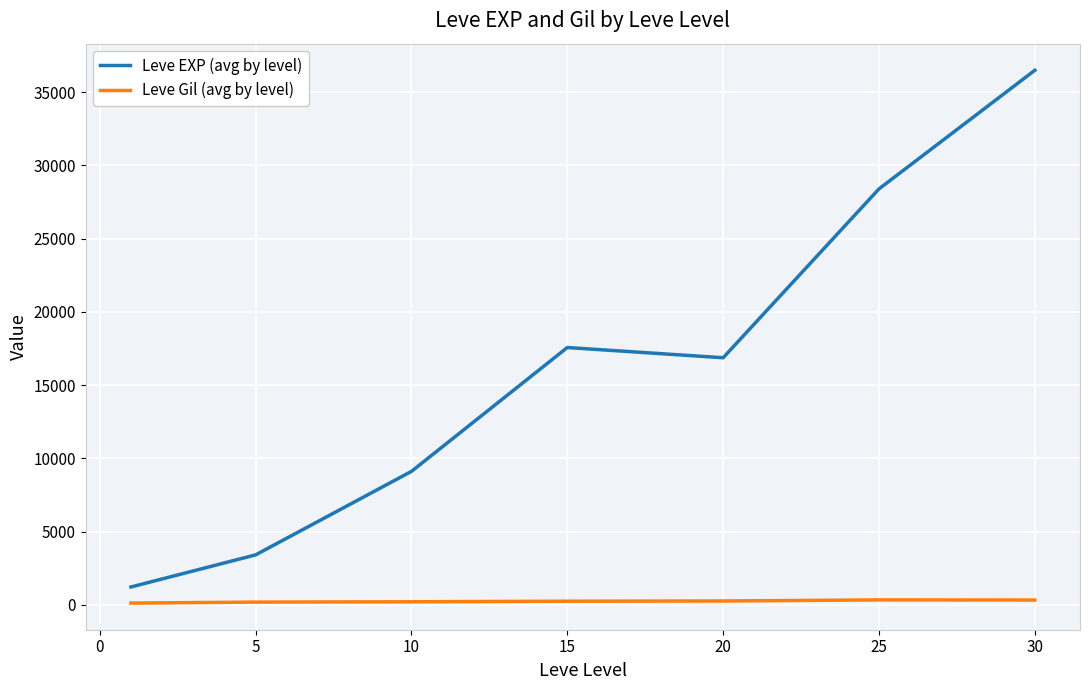

Which series has the largest range (max minus min)?

Leve EXP (avg by level)